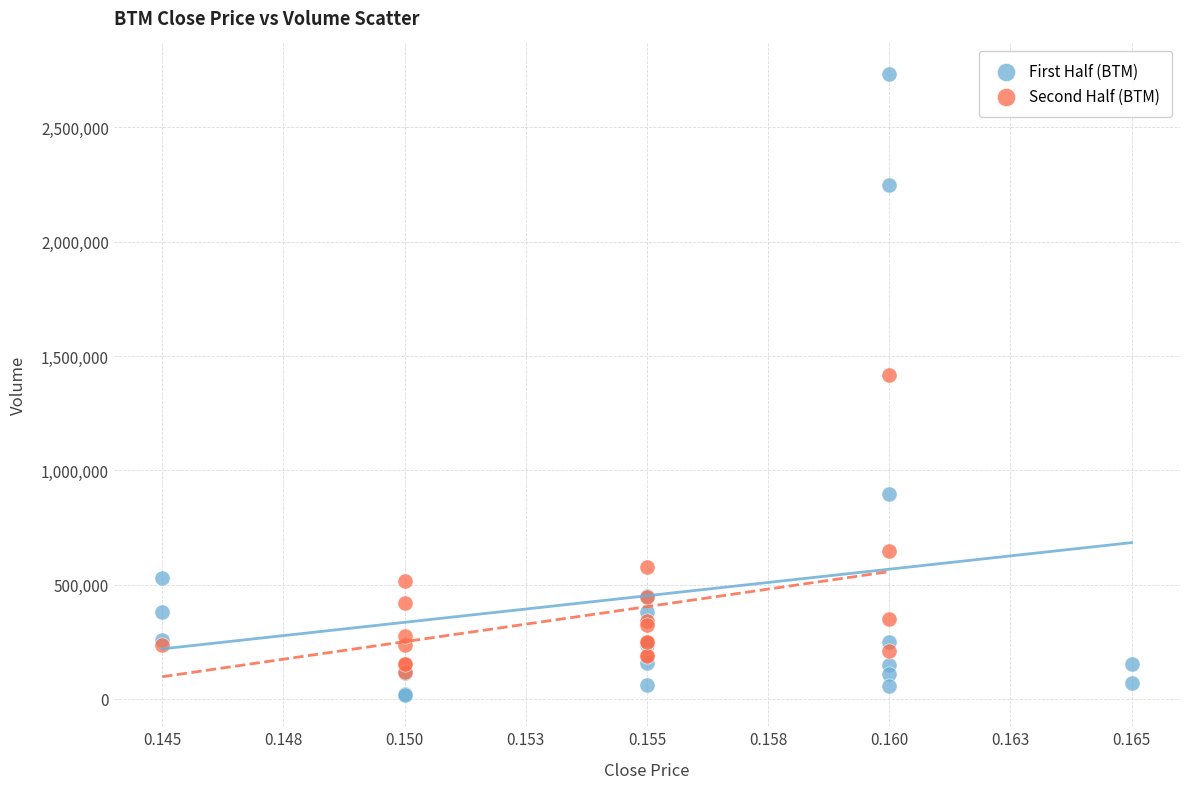

Which series reaches the maximum Y coordinate?

First Half (BTM)